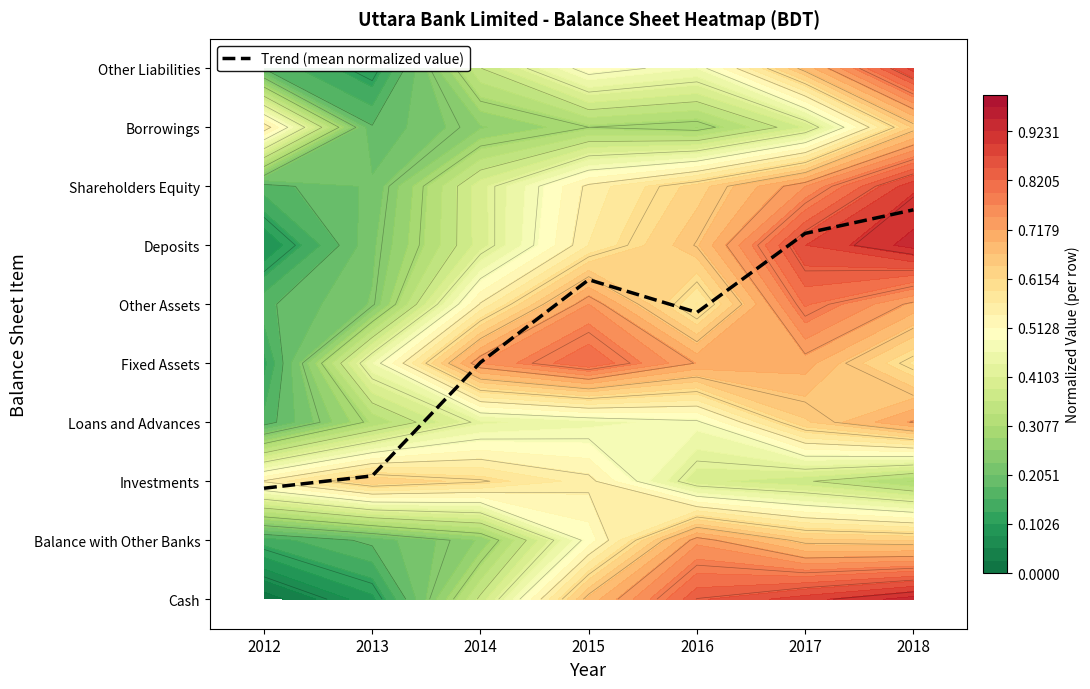

List the labels in order of value, smallest first.

2012, 2013, 2014, 2016, 2015, 2017, 2018